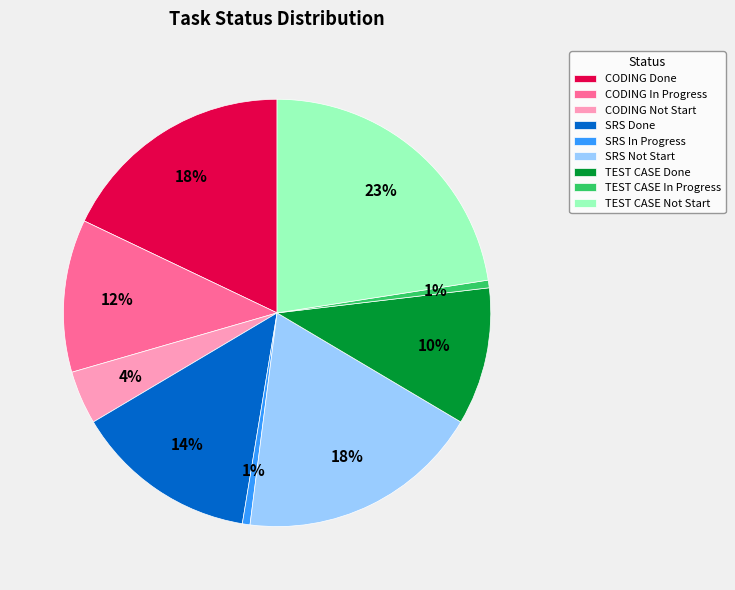

Which category has the biggest portion of the pie?

TEST CASE Not Start